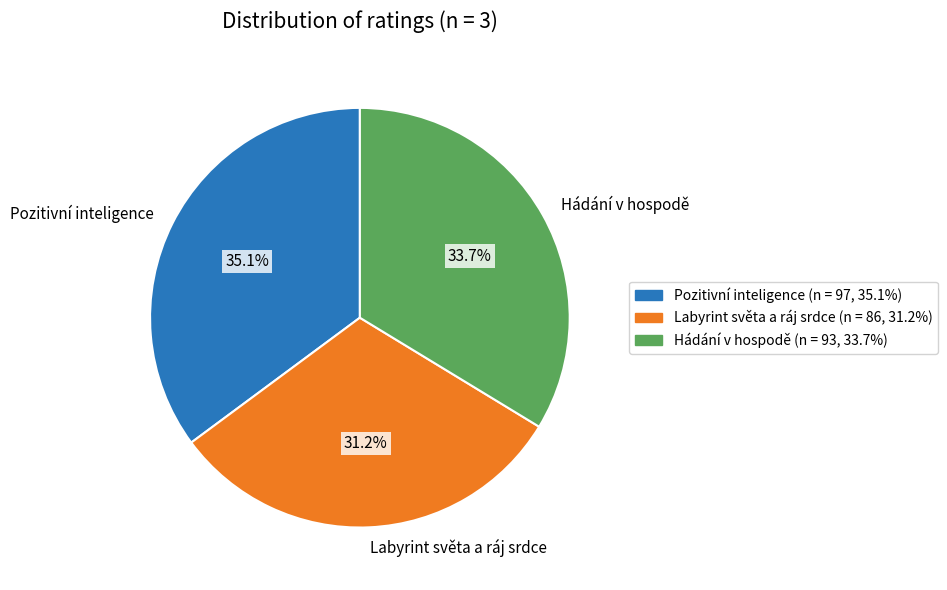

To the nearest percent, what percentage of the pie is Hádání v hospodě?

34%